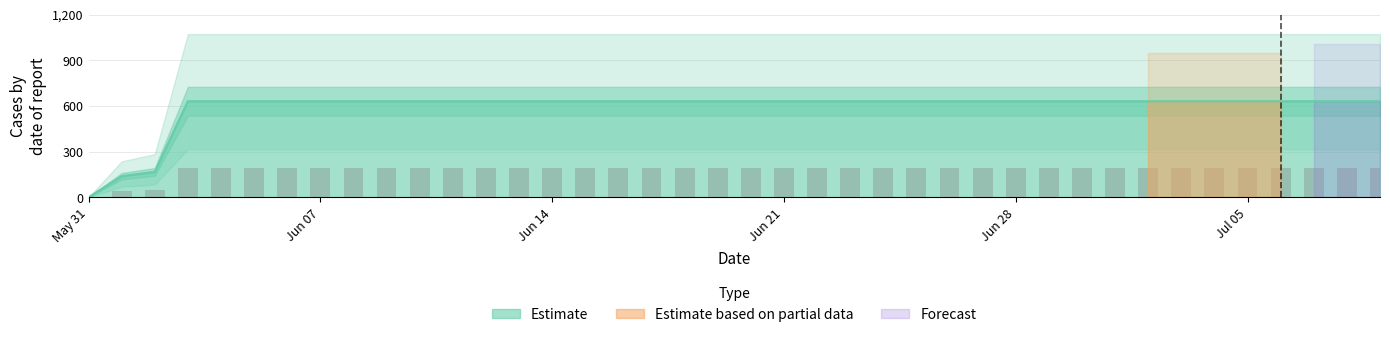

What is the label of the 20th bar from the right?

2020-06-20